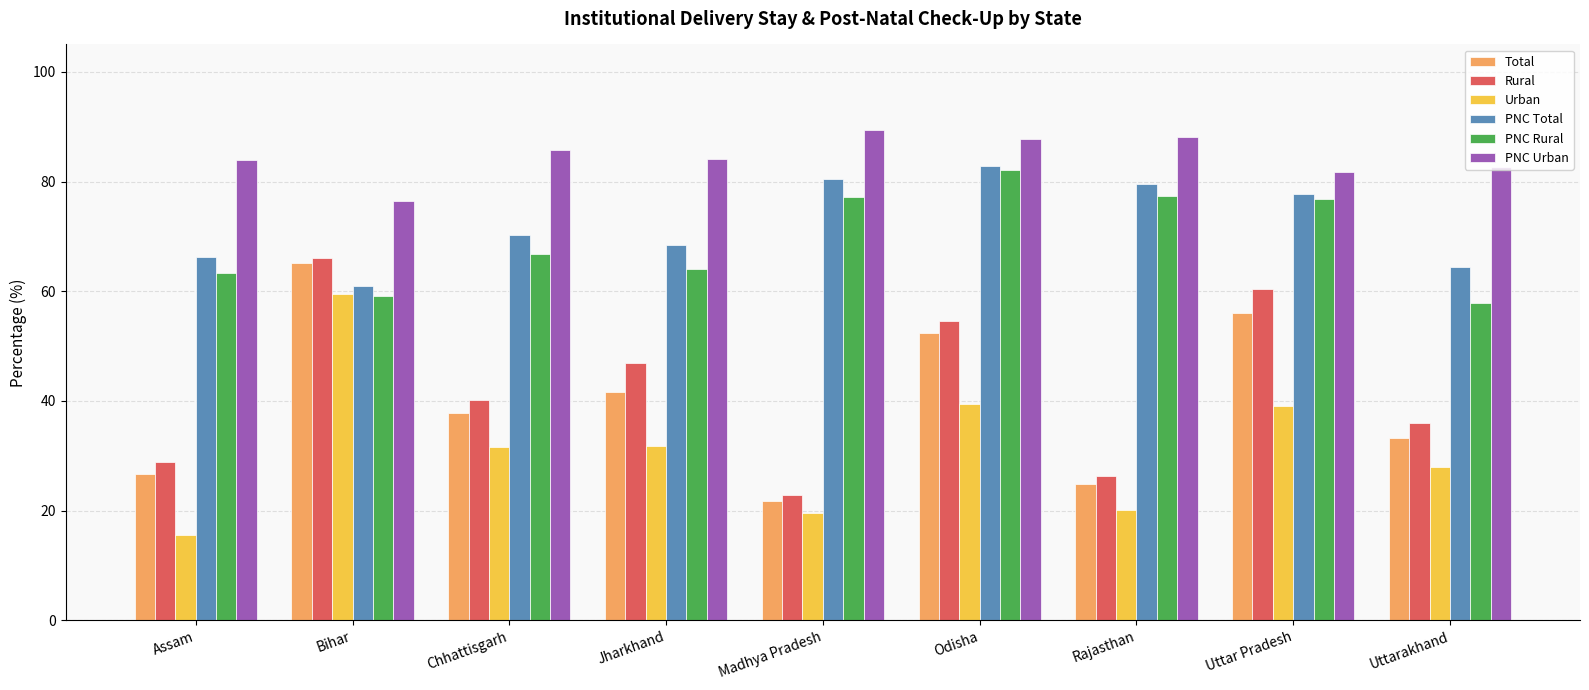

Is it true that PNC Rural equals 50.4 at Rajasthan?

False